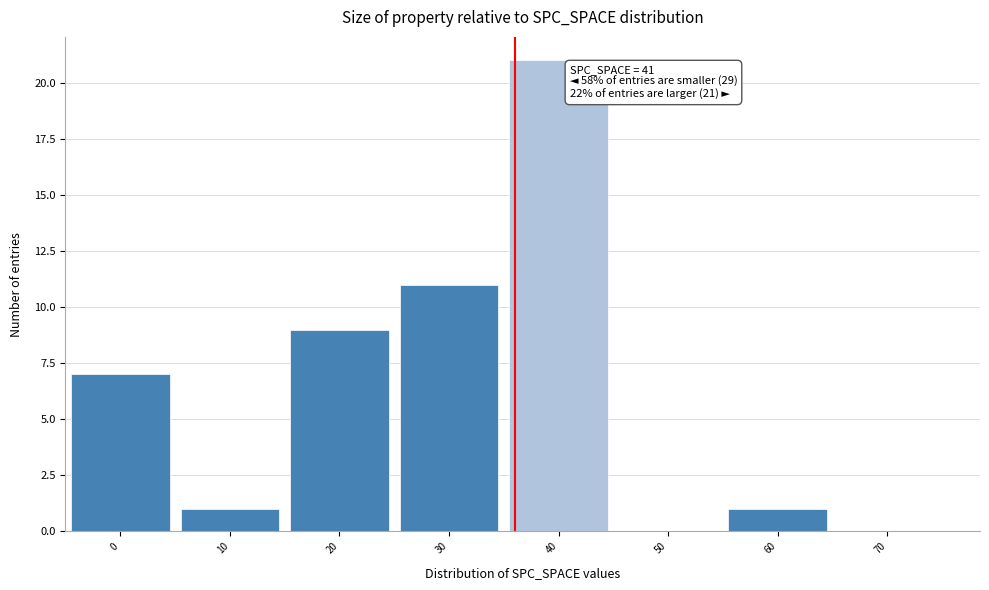

Reading left to right, what are all the values shown in this chart?

0=7	10=1	20=9	30=11	40=21	50=0	60=1	70=0